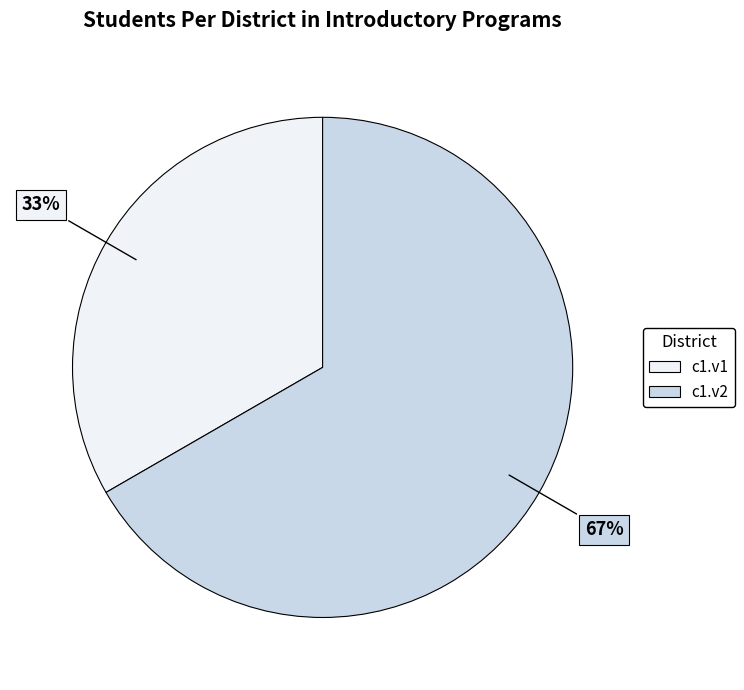

Is the sum of c1.v2 and c1.v1 greater than half?

Yes